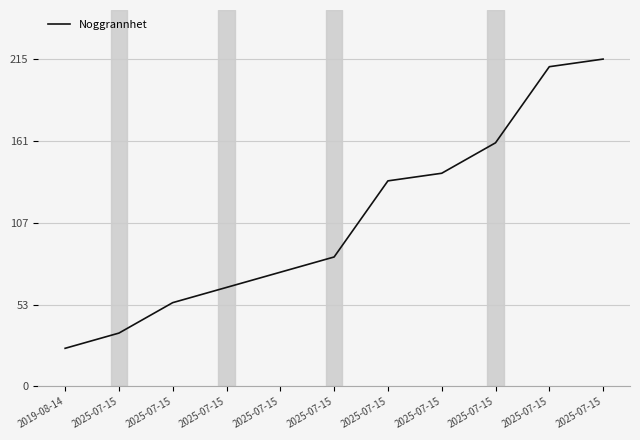

Where is the data nearest to the value 120?

2025-07-15